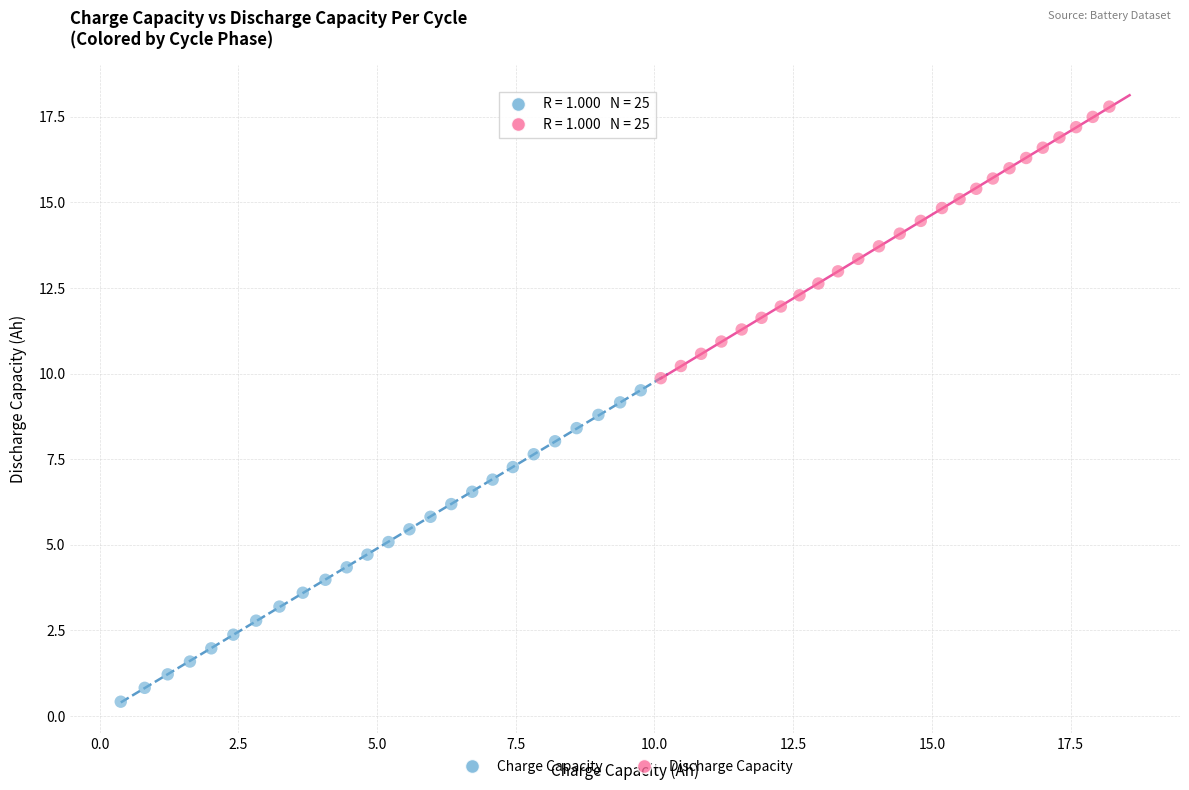

Which series reaches the maximum Y coordinate?

Discharge Capacity